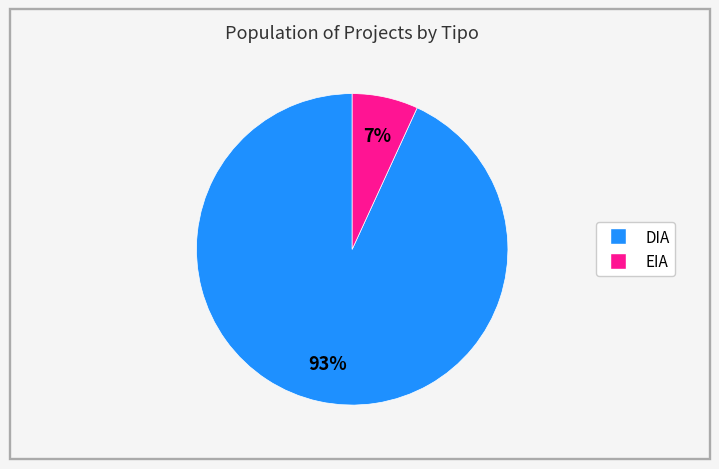

Does DIA account for over 50% of the chart?

Yes